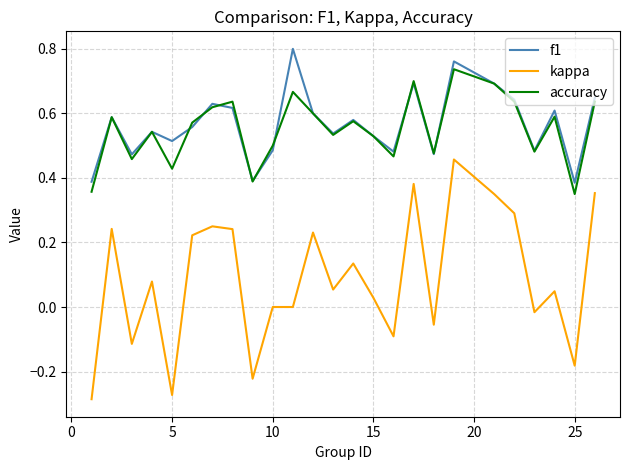

True or false: kappa and accuracy intersect in this chart.

False